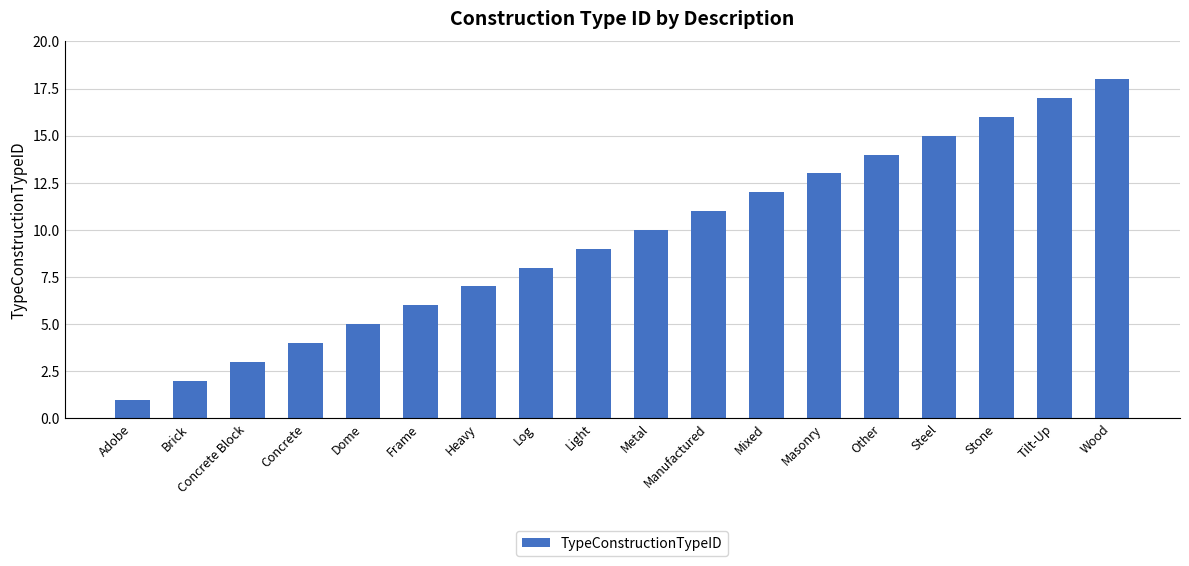

Rank the categories by value from lowest to highest.

Adobe, Brick, Concrete Block, Concrete, Dome, Frame, Heavy, Log, Light, Metal, Manufactured, Mixed, Masonry, Other, Steel, Stone, Tilt-Up, Wood